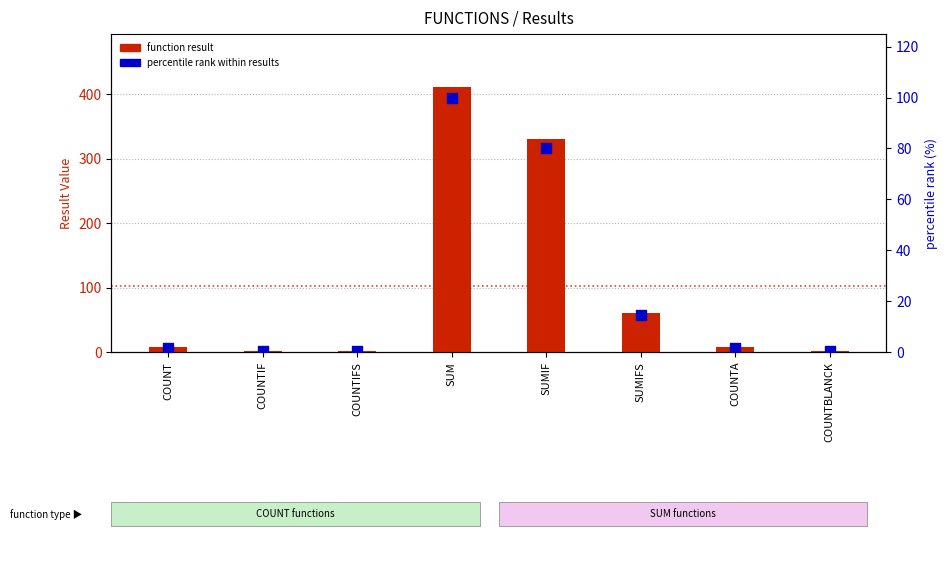

What is the total value across all series at COUNTIF?

2.5